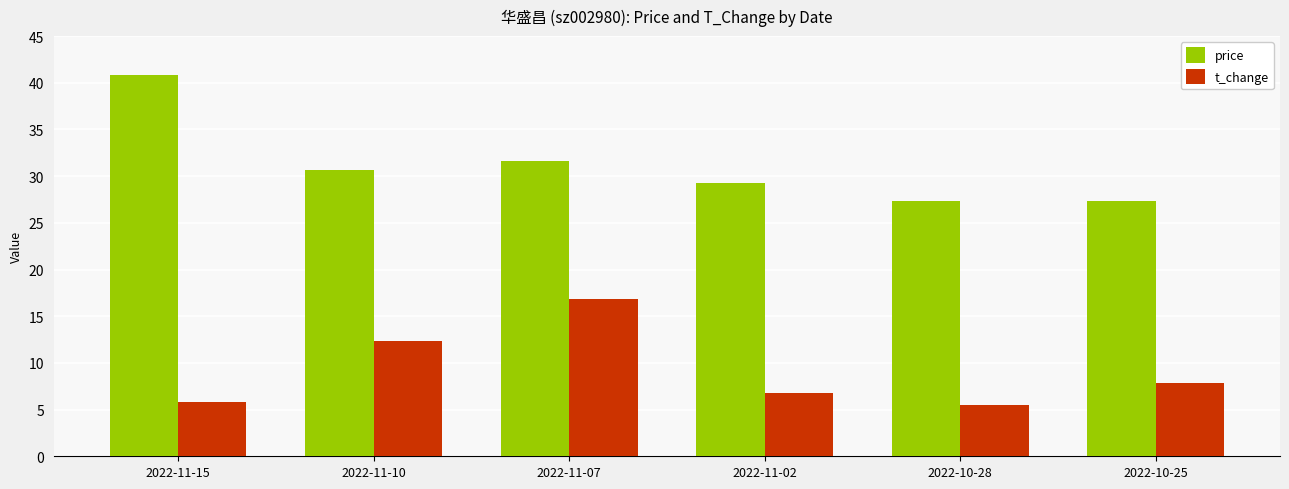

What is the maximum value for price?

40.9